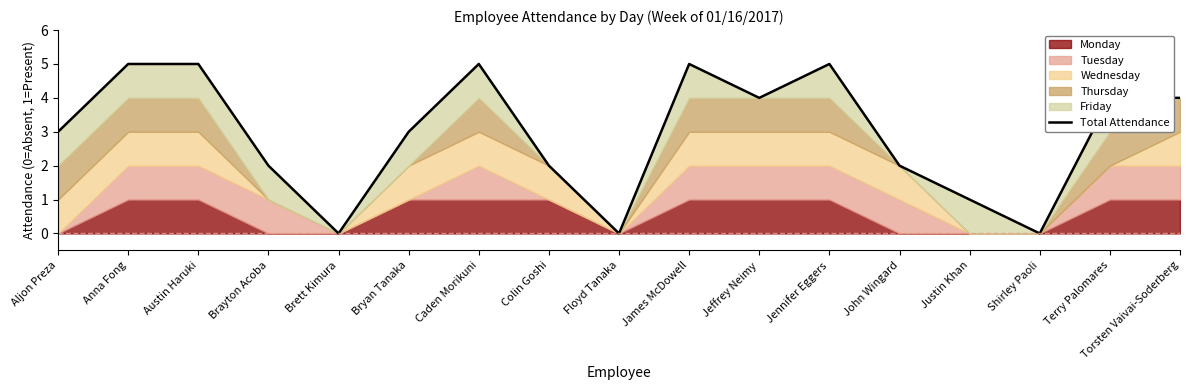

At which category does the chart reach its minimum across all series?

Brett Kimura